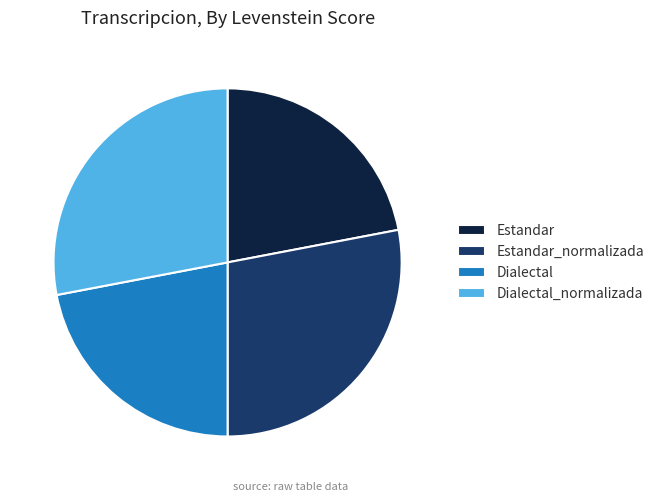

Is it true that Estandar is 15% of the pie?

False